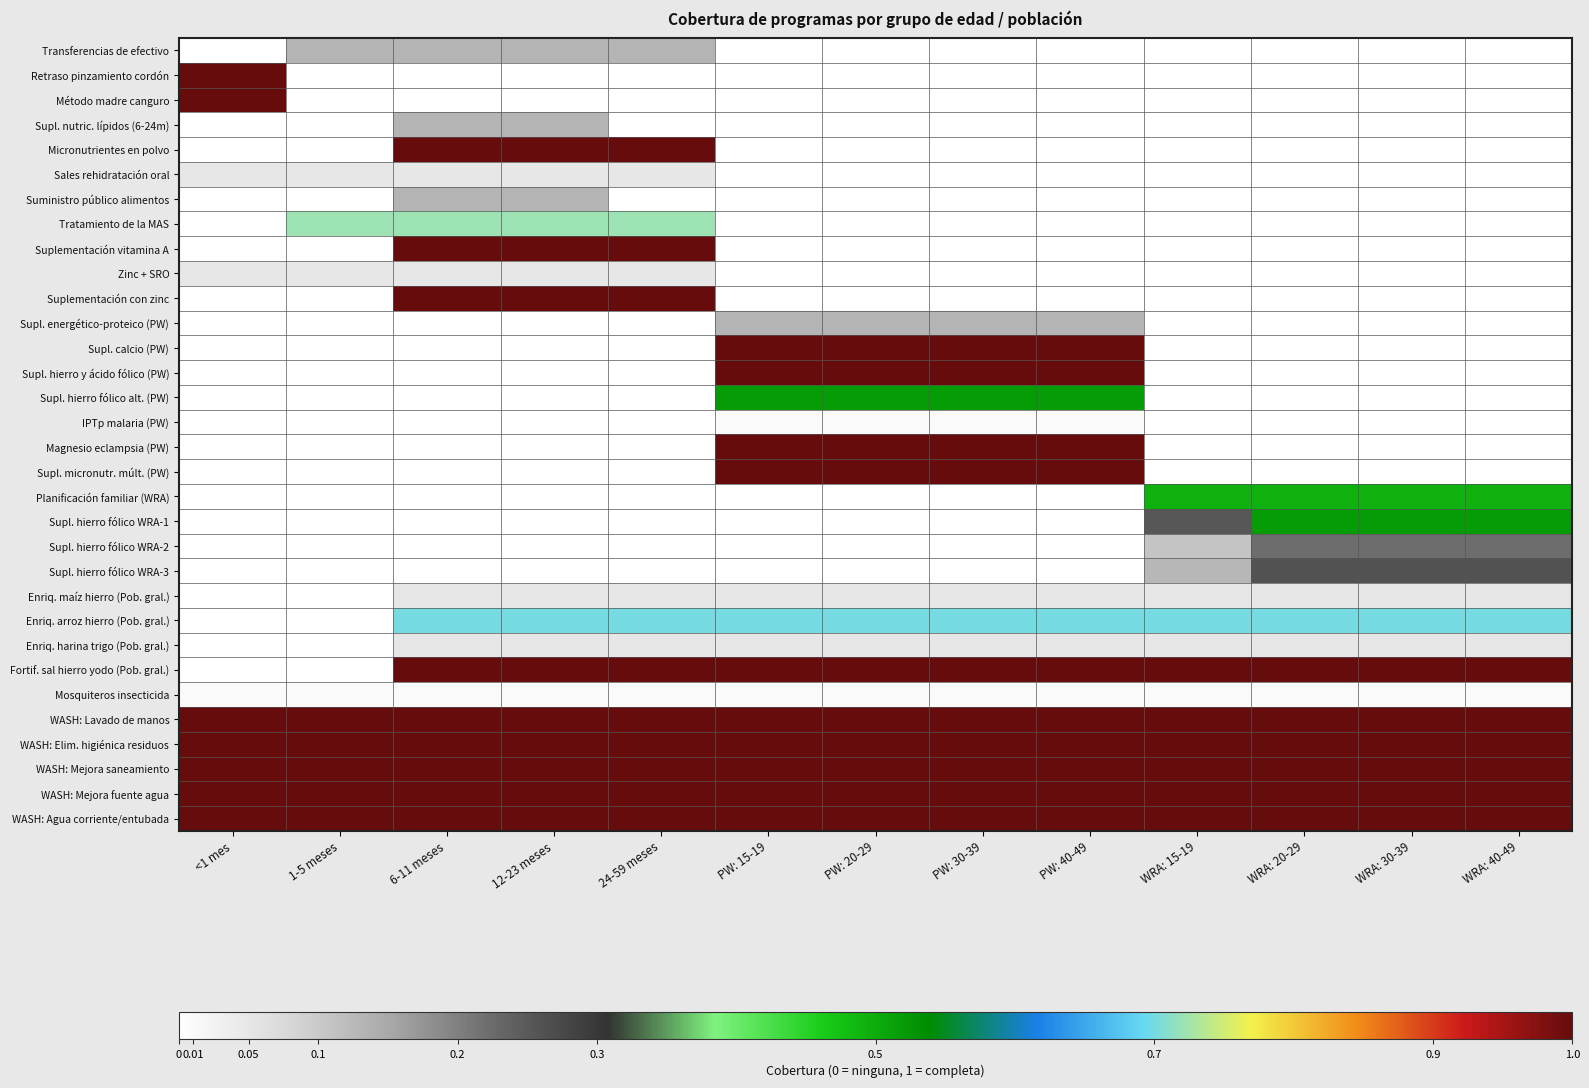

Which series changed the most between <1 mes and 12-23 meses?

Retraso pinzamiento cordón